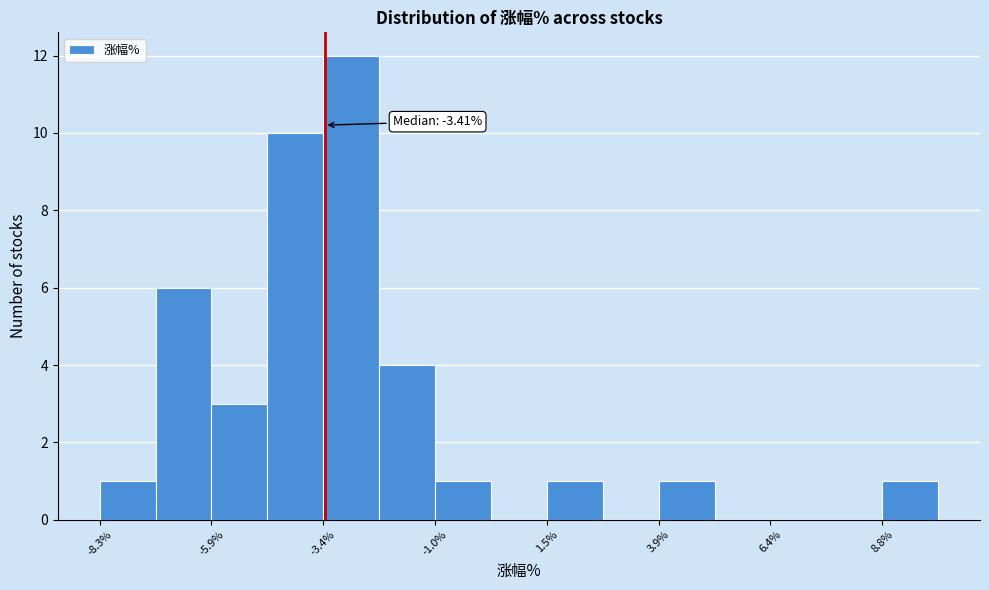

Around what value on the x-axis is the tallest bar? Give the approximate position of its centre, as read against the axis.

-3.0